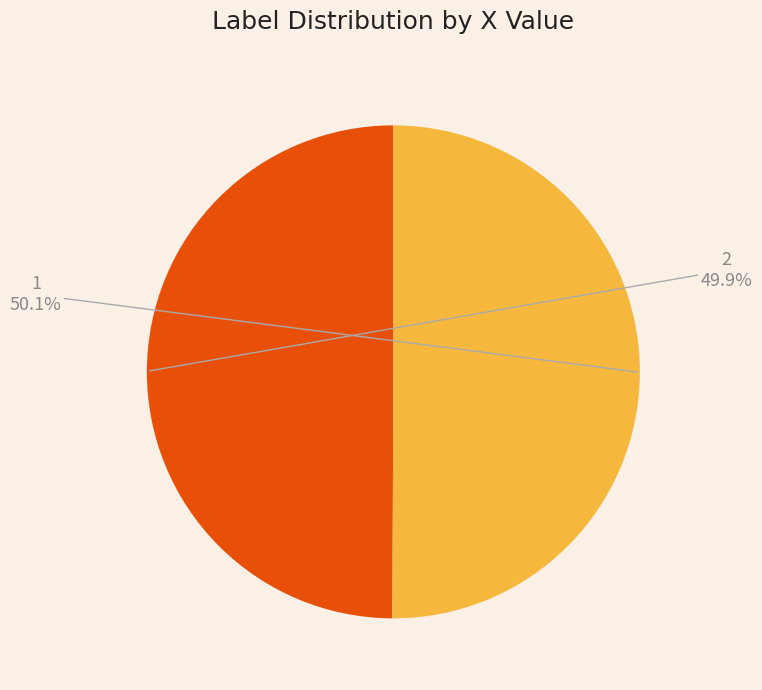

The 1 slice represents 45% of the pie. True or false?

False